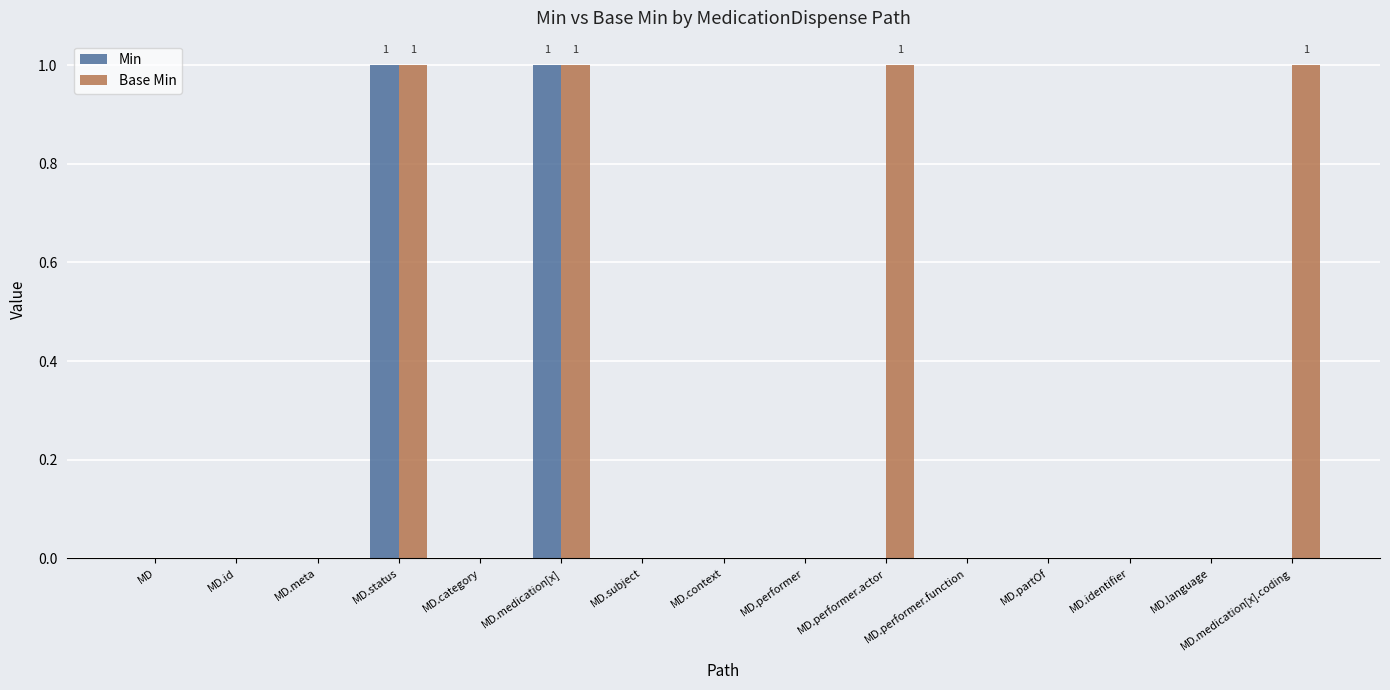

What is the sum of all Min values?

2